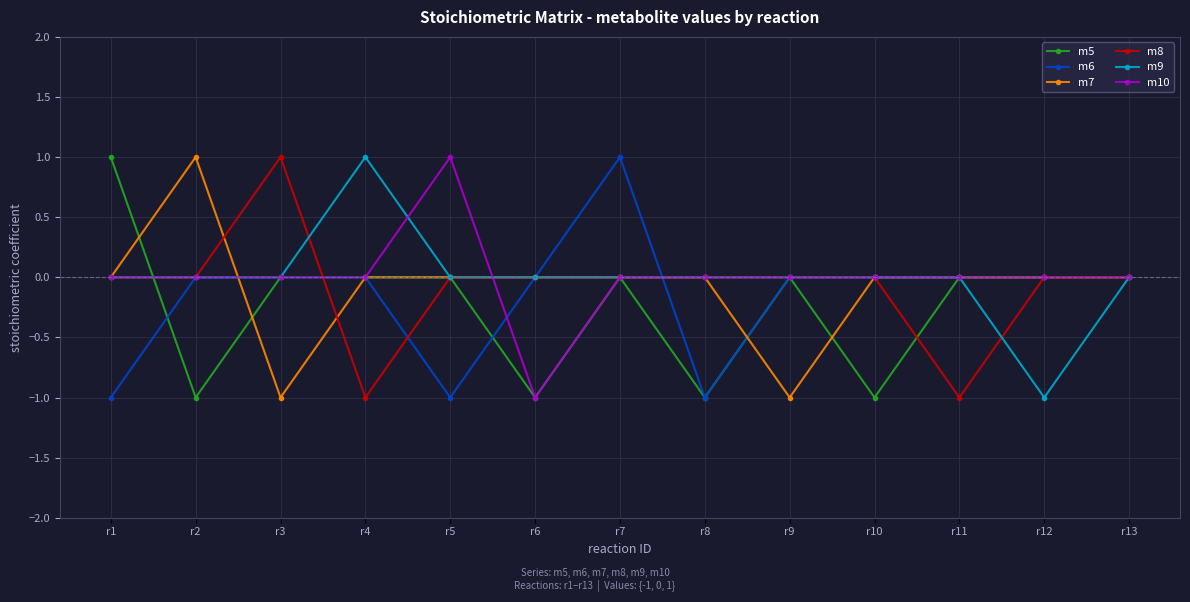

What is the maximum value for m7?

1